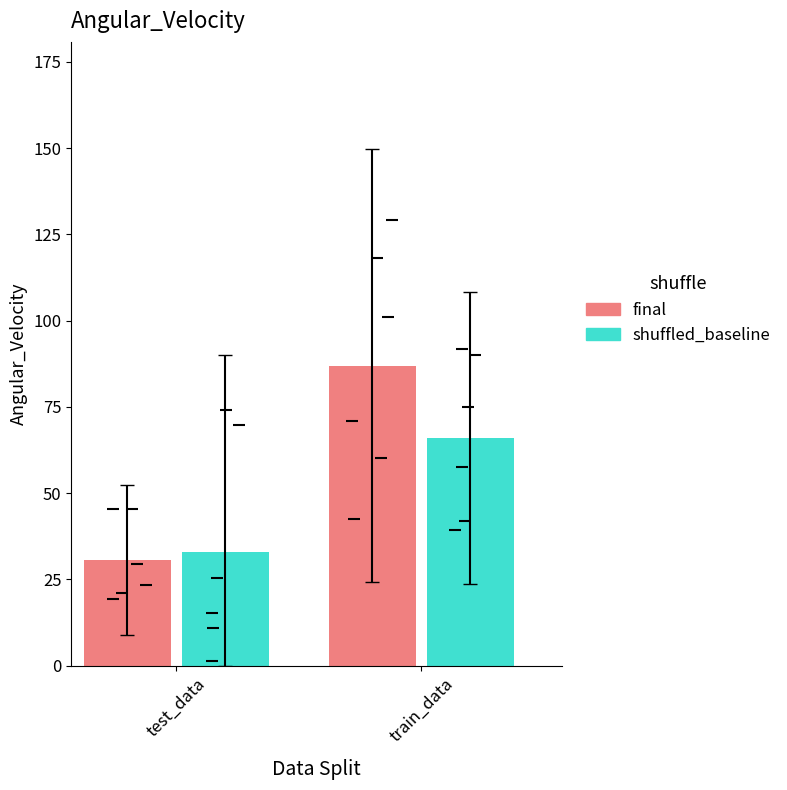

What position from the left is test_data?

1